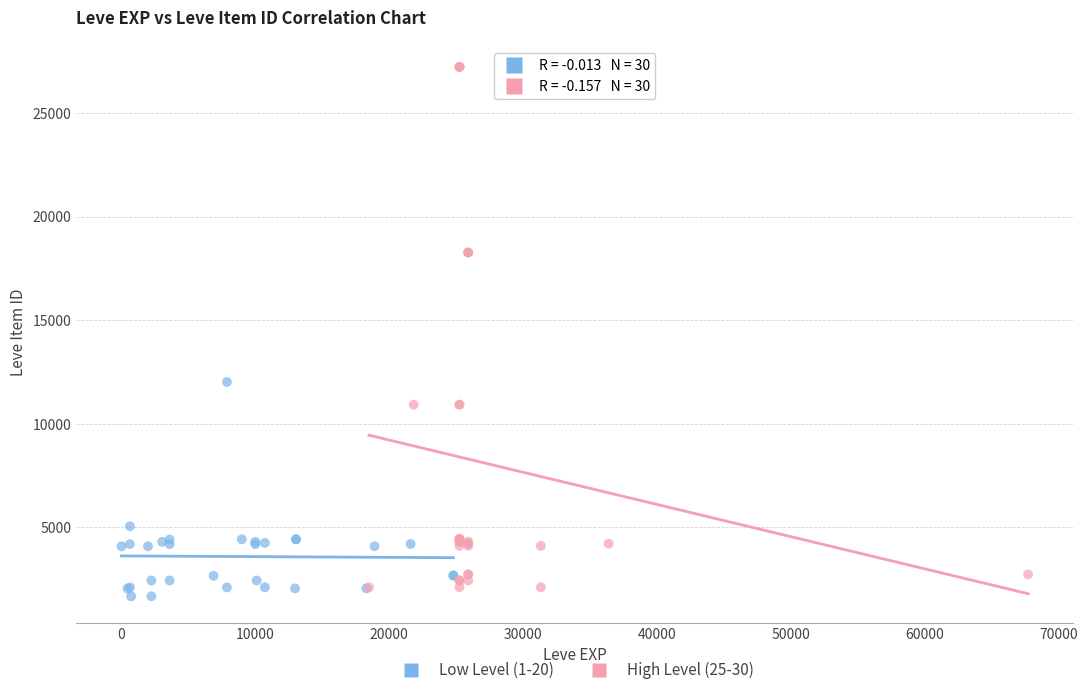

Which series has the widest spread of Y values?

High Level (25-30)